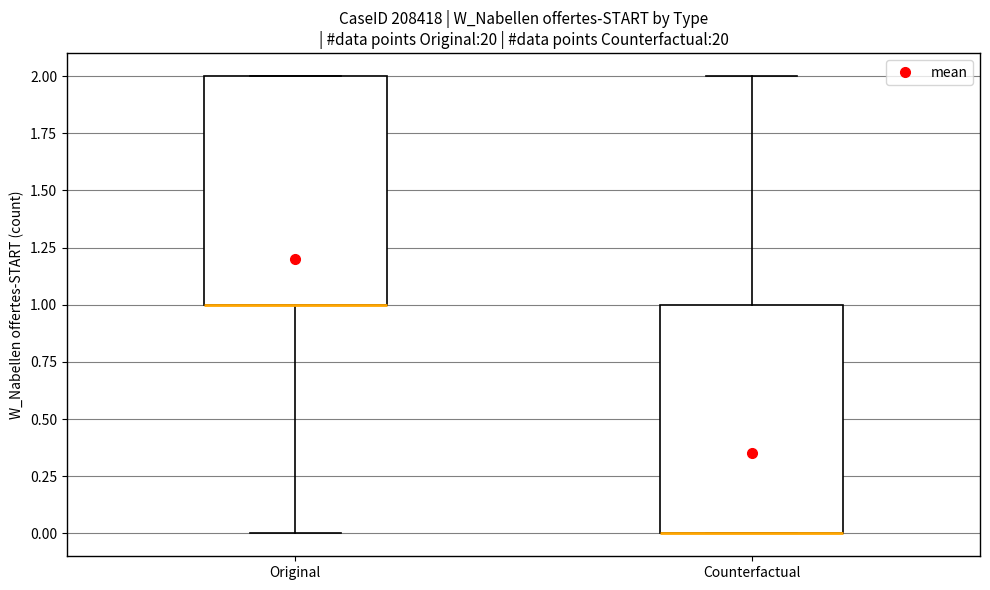

Reading left to right, transcribe this box plot: for each box, give where its median line is, the range the box spans, and where its two whiskers end, as read against the y-axis. The values are not printed on the chart, so give them approximately, as read against the axis.

Original: median 1 (drawn on the box's lower edge), box 1 to 2, whiskers 0 to 2
Counterfactual: median 0 (drawn on the box's lower edge), box 0 to 1, whiskers 0 to 2